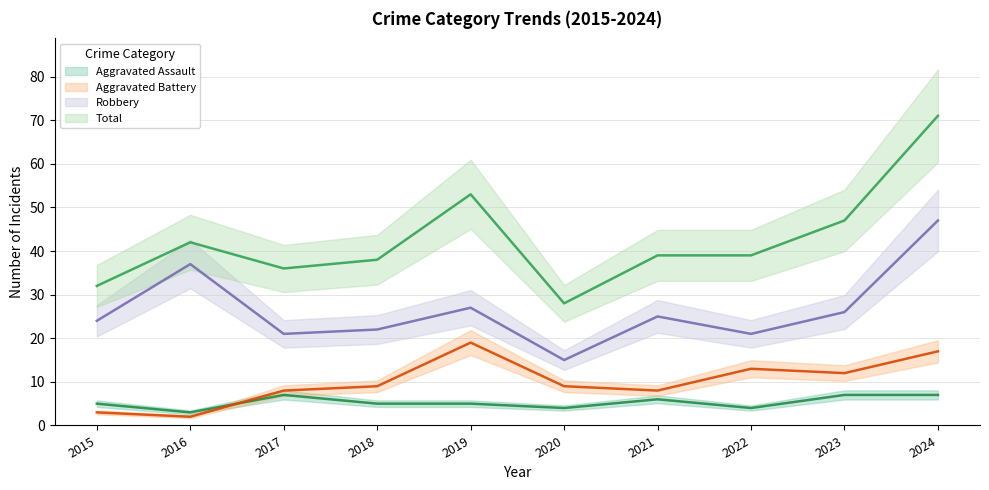

What is the value of the Aggravated Battery point at the 2nd from the left?

2